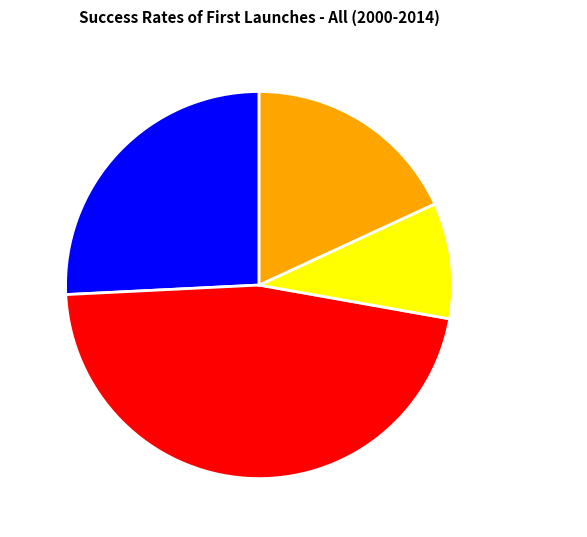

Do 浪淘沙·虚运一周天 and 浣溪沙·虚说卢家白玉堂 together represent more than half of the pie?

Yes